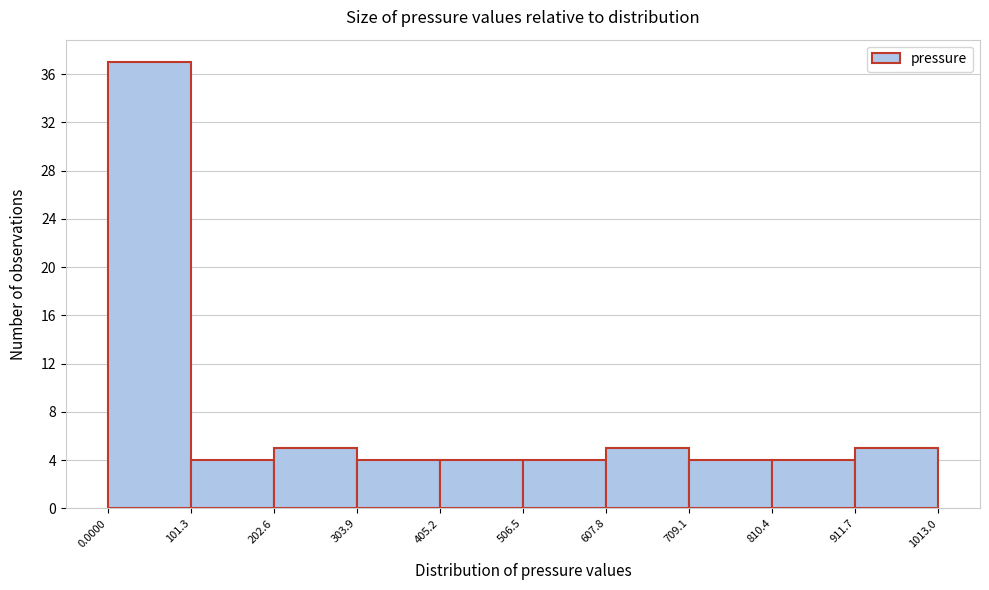

Which range on the x-axis has the tallest bar?

0.0000 to 101.3